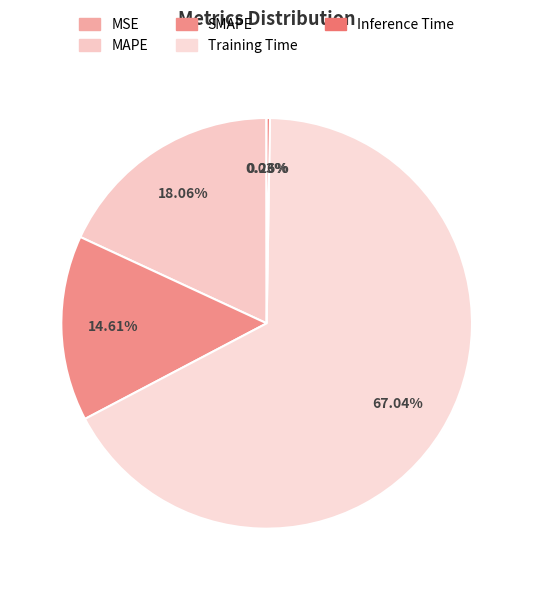

To the nearest percent, what is the average slice percentage?

20%